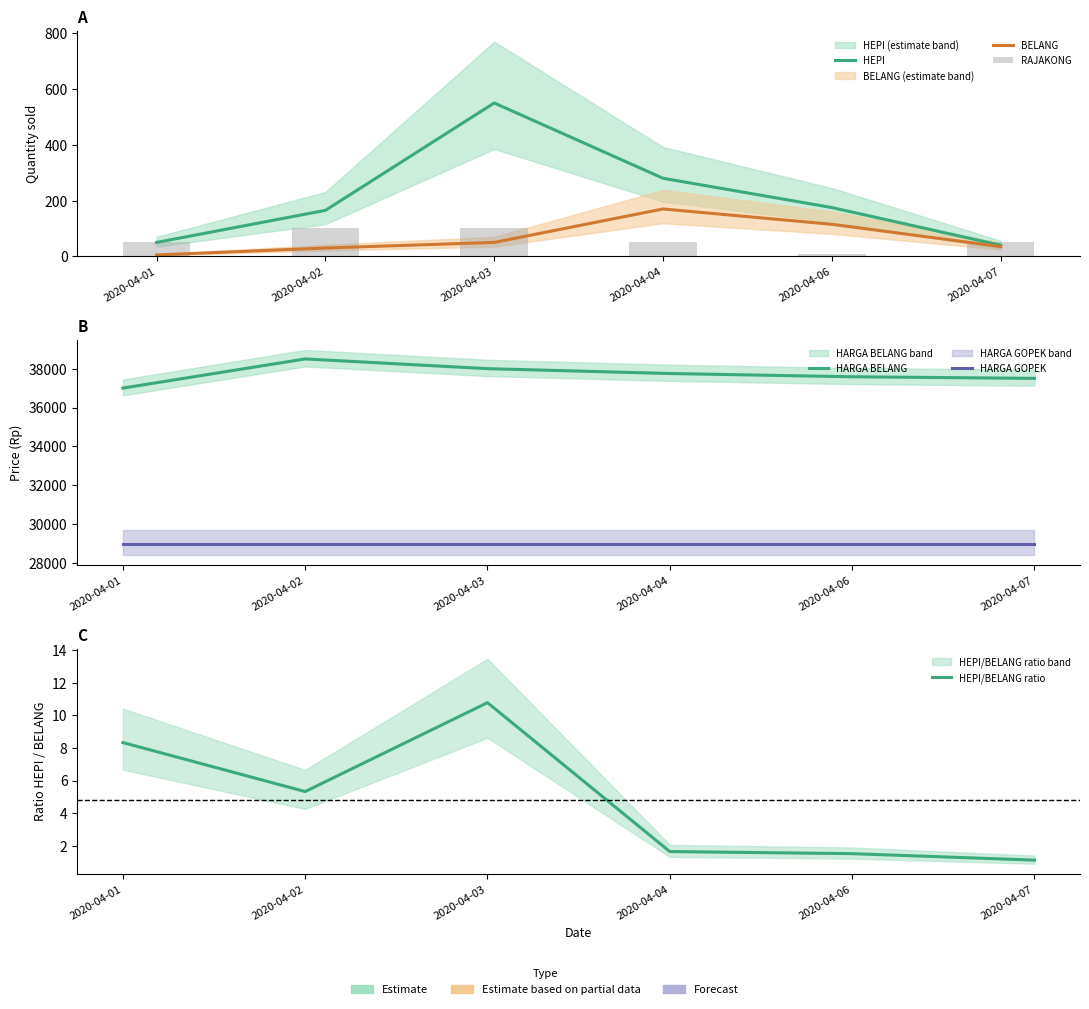

How many values in the RAJAKONG series exceed 50?

2